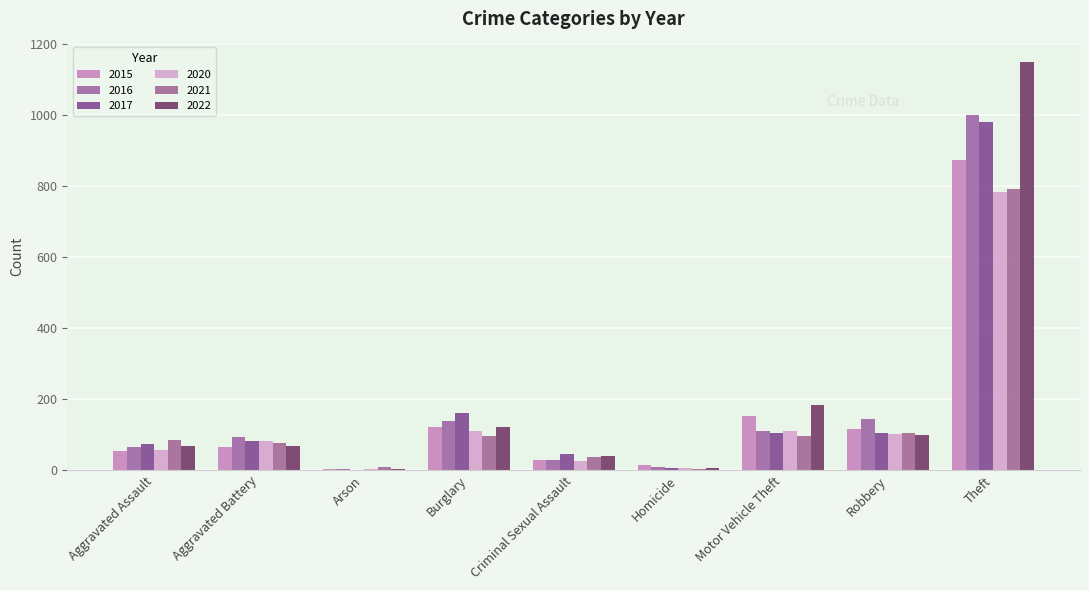

How many distinct data groups are displayed?

6